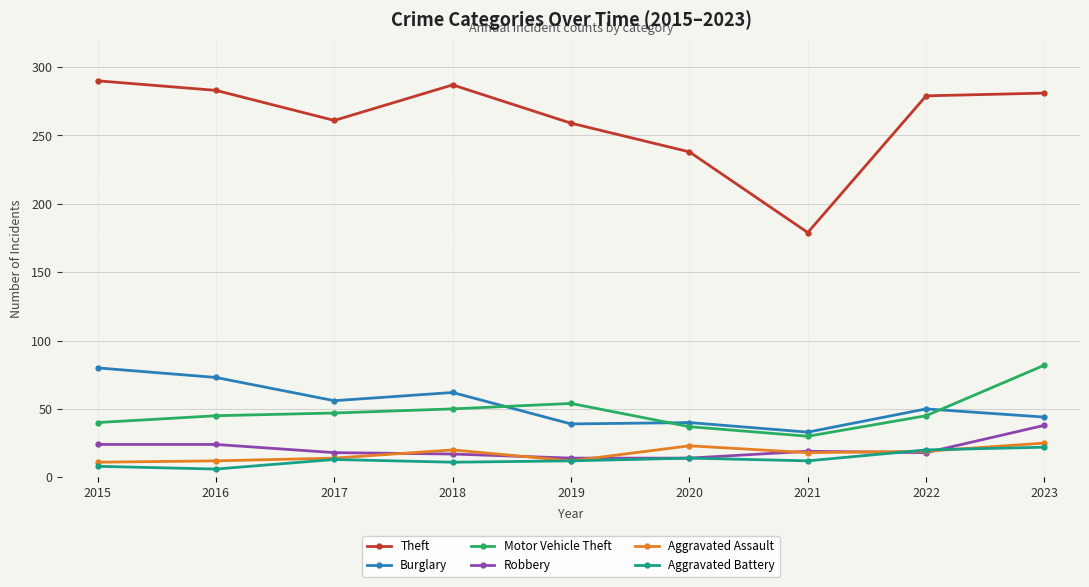

What value does the Burglary series have at 2018?

62